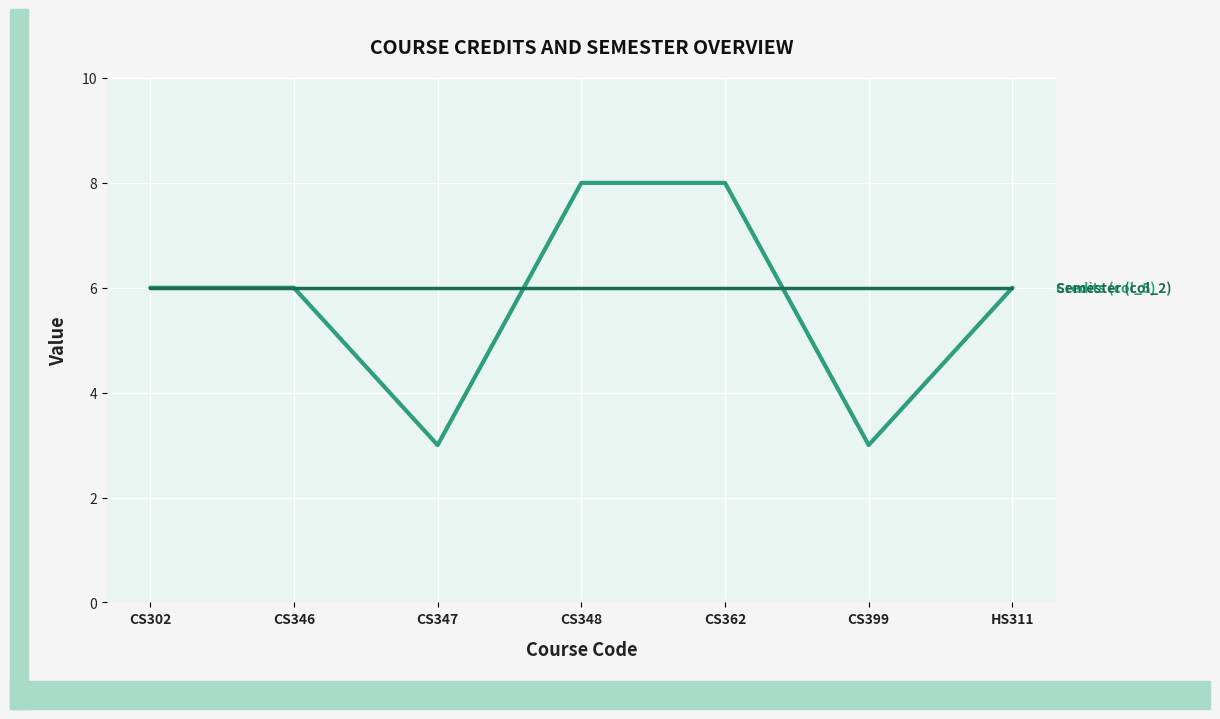

What is the spread (max minus min) of values at CS399?

3